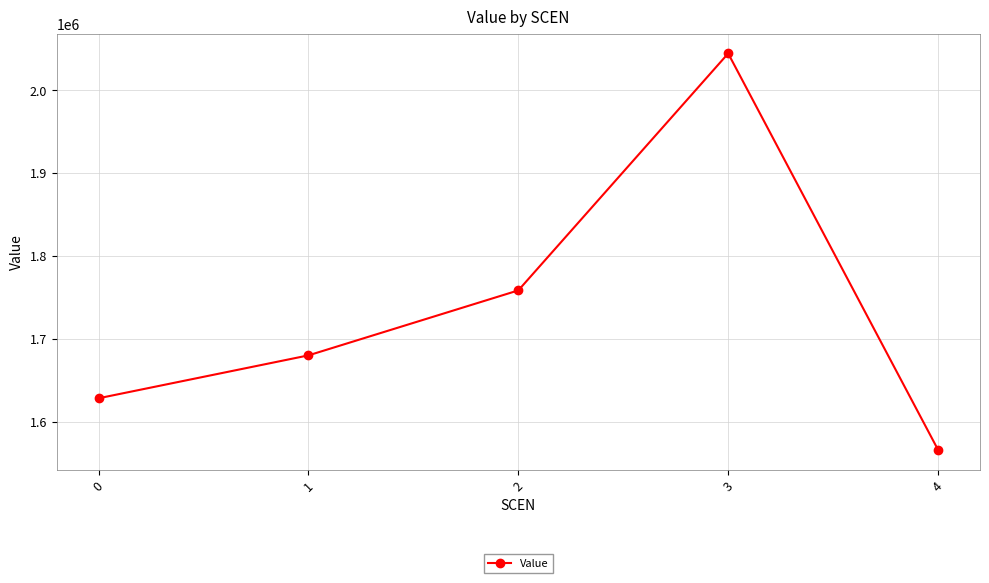

What is the approximate value at 1?

1680006.9